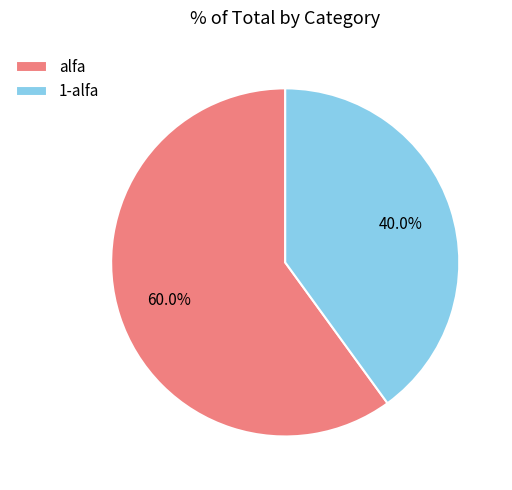

True or false: 1-alfa accounts for 33% of the total.

False